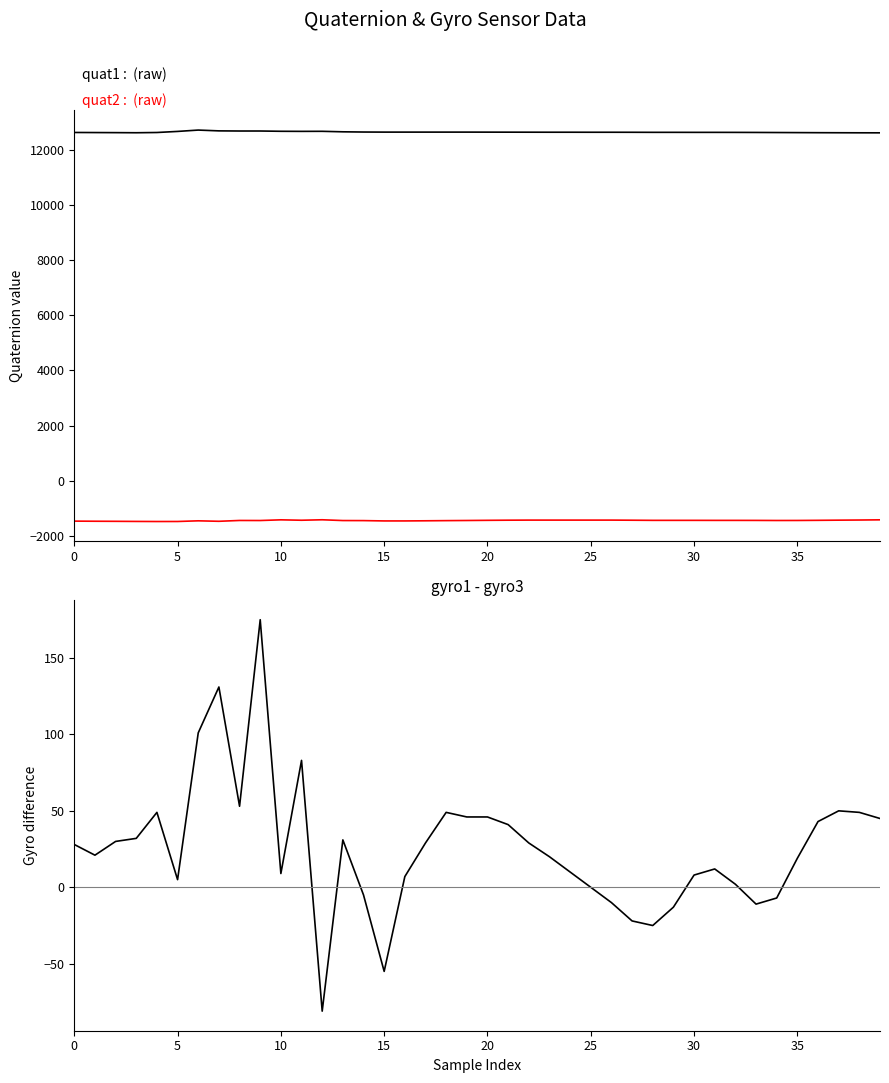

Reading left to right, list all the values displayed in this chart.

quat1: 12633	12630	12627	12623	12632	12671	12720	12691	12686	12686	12676	12673	12675	12657	12649	12646	12646	12646	12646	12646	12645	12644	12643	12642	12642	12641	12641	12640	12638	12638	12637	12637	12636	12634	12631	12628	12625	12623	12621	12620
quat2: -1468	-1472	-1475	-1479	-1482	-1481	-1457	-1474	-1444	-1446	-1421	-1436	-1419	-1447	-1449	-1461	-1461	-1456	-1450	-1445	-1439	-1434	-1431	-1431	-1431	-1431	-1431	-1435	-1440	-1440	-1440	-1441	-1441	-1442	-1445	-1444	-1439	-1433	-1428	-1421
gyro1 - gyro3: 28	21	30	32	49	5	101	131	53	175	9	83	-81	31	-5	-55	7	29	49	46	46	41	29	20	10	0	-10	-22	-25	-13	8	12	2	-11	-7	19	43	50	49	45